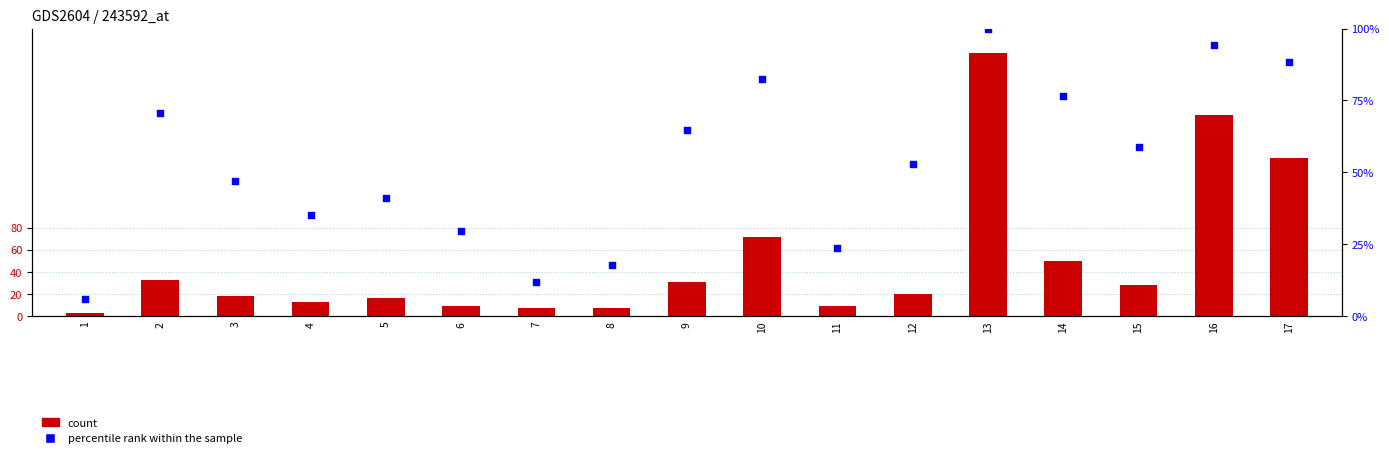

What is the total value across all series at 3?

65.4